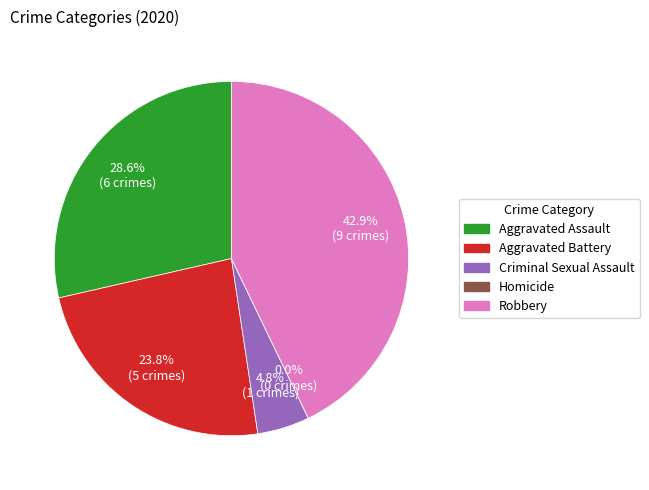

The Aggravated Battery slice represents 24% of the pie. True or false?

True